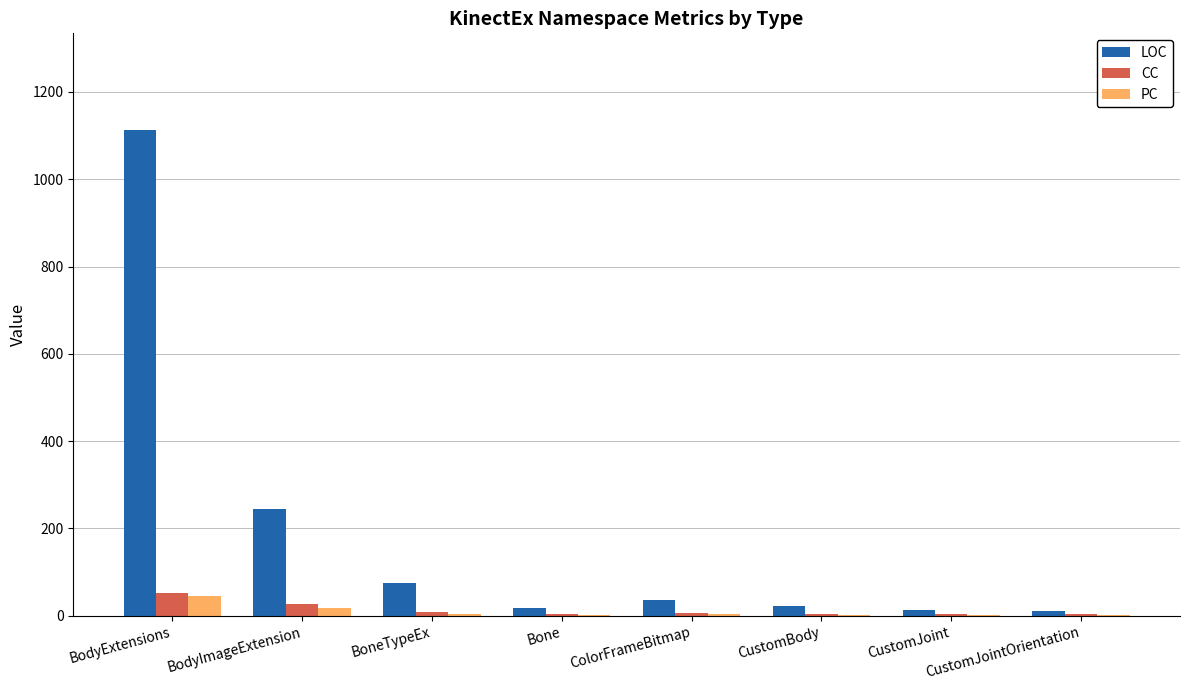

What is the maximum value for LOC?

1112